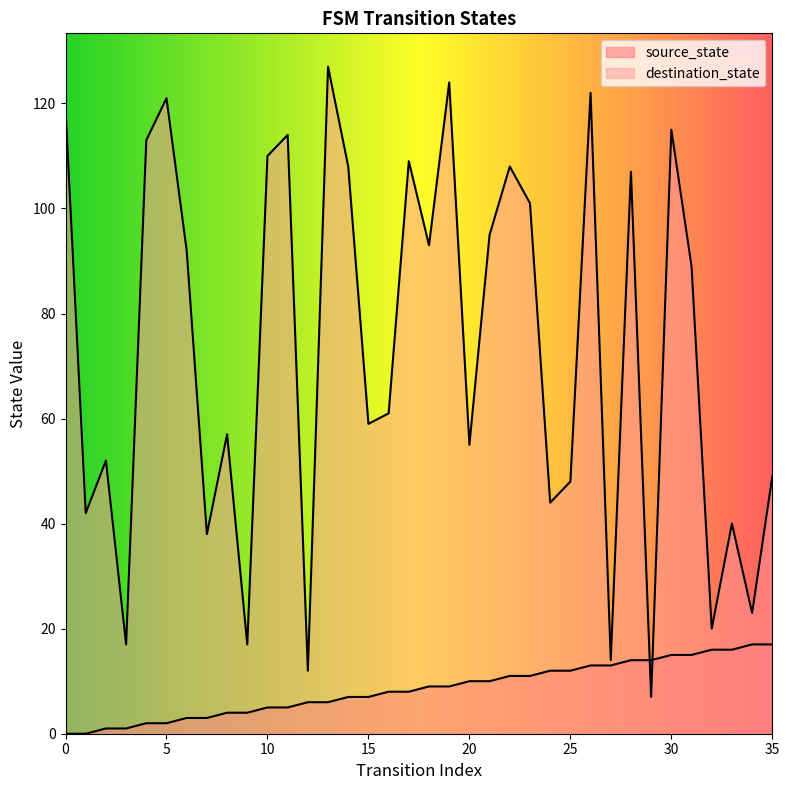

How many categories are shown in the chart?

36